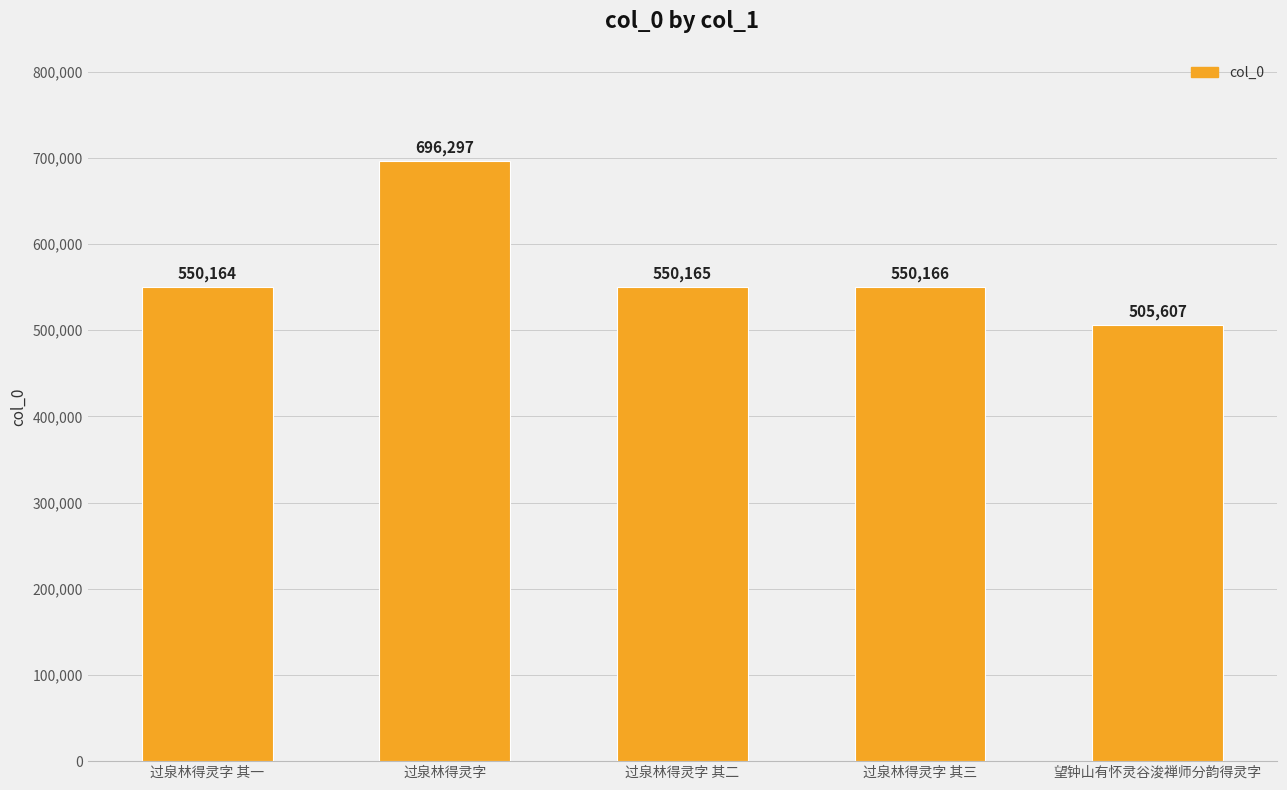

Is it true that the value at 过泉林得灵字 其三 is 795989?

False